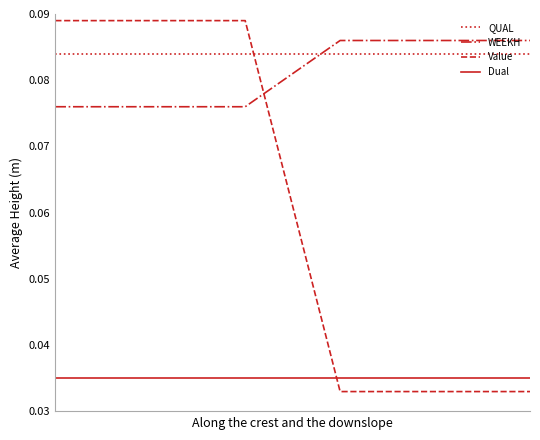

Which series has the largest total across all categories?

QUAL